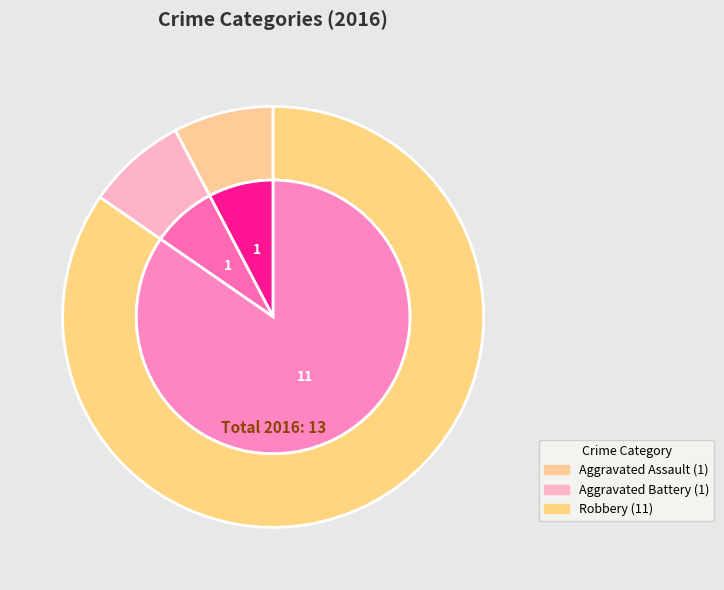

What portion of the pie excludes Aggravated Assault?

92.3%